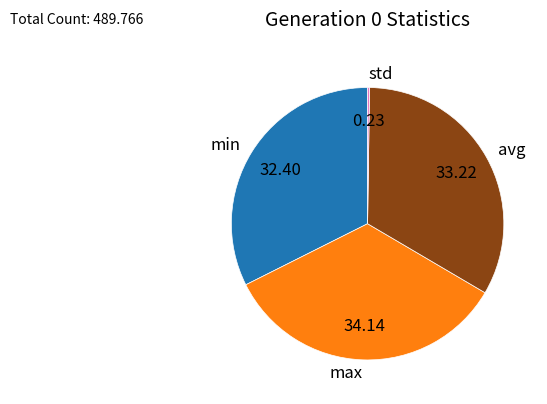

What is the largest slice in the pie chart?

max